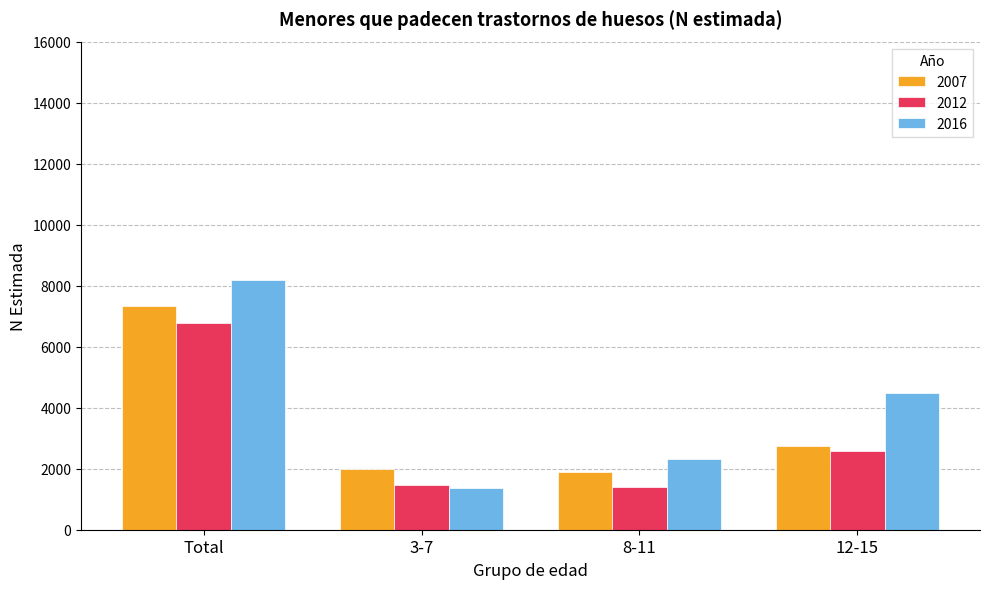

Between Total and 3-7, which series saw the biggest shift?

2016